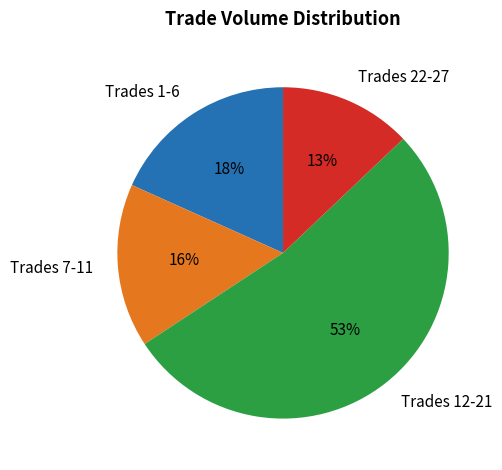

Is there a majority slice in this chart?

Yes